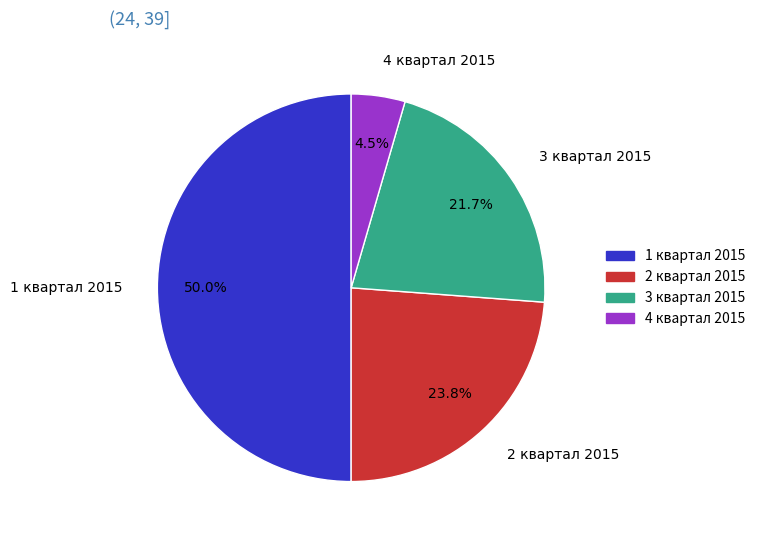

How many segments does this pie chart have?

4